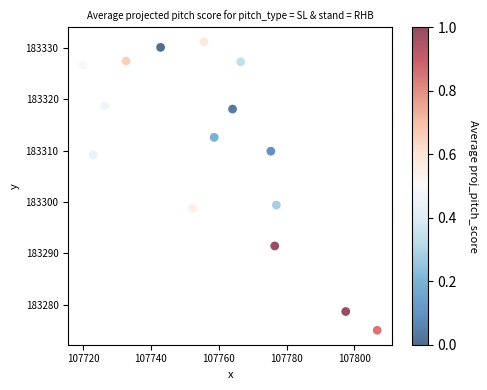

What is the range of X values (max minus min)?

86.7